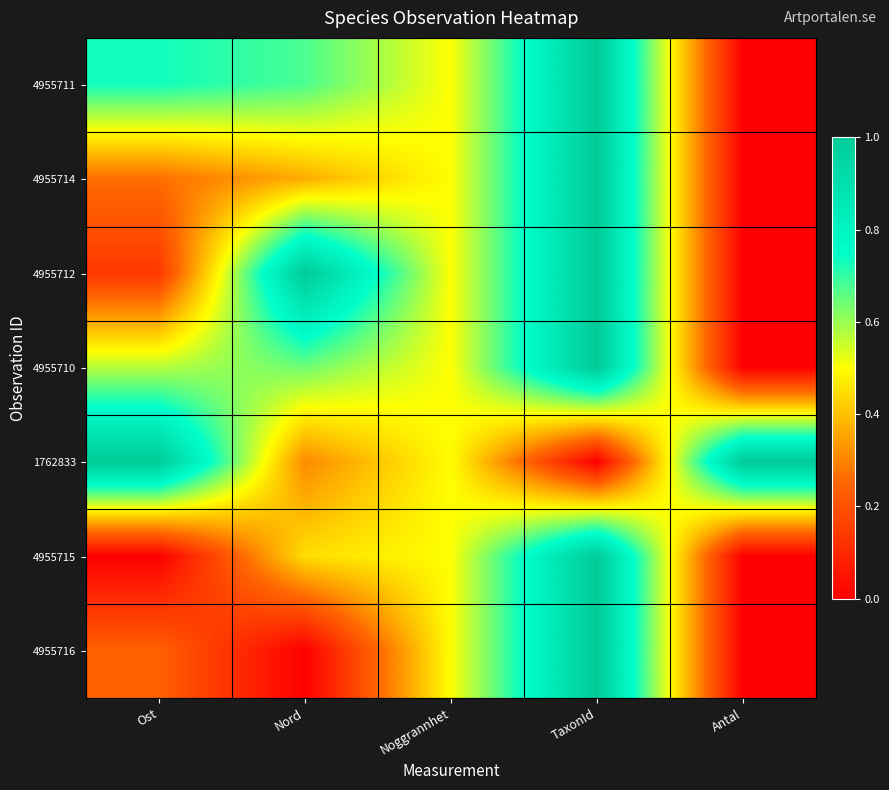

Reading left to right, transcribe all the data shown in this chart.

4955711: Ost=0.7	Nord=0.7	Noggrannhet=0.5	TaxonId=1.0	Antal=0.0
4955714: Ost=0.3	Nord=0.4	Noggrannhet=0.5	TaxonId=1.0	Antal=0.0
4955712: Ost=0.1	Nord=1.0	Noggrannhet=0.5	TaxonId=1.0	Antal=0.0
4955710: Ost=0.6	Nord=0.6	Noggrannhet=0.5	TaxonId=1.0	Antal=0.0
1762833: Ost=1.0	Nord=0.3	Noggrannhet=0.5	TaxonId=0.0	Antal=1.0
4955715: Ost=0.0	Nord=0.4	Noggrannhet=0.5	TaxonId=1.0	Antal=0.0
4955716: Ost=0.2	Nord=0.0	Noggrannhet=0.5	TaxonId=1.0	Antal=0.0